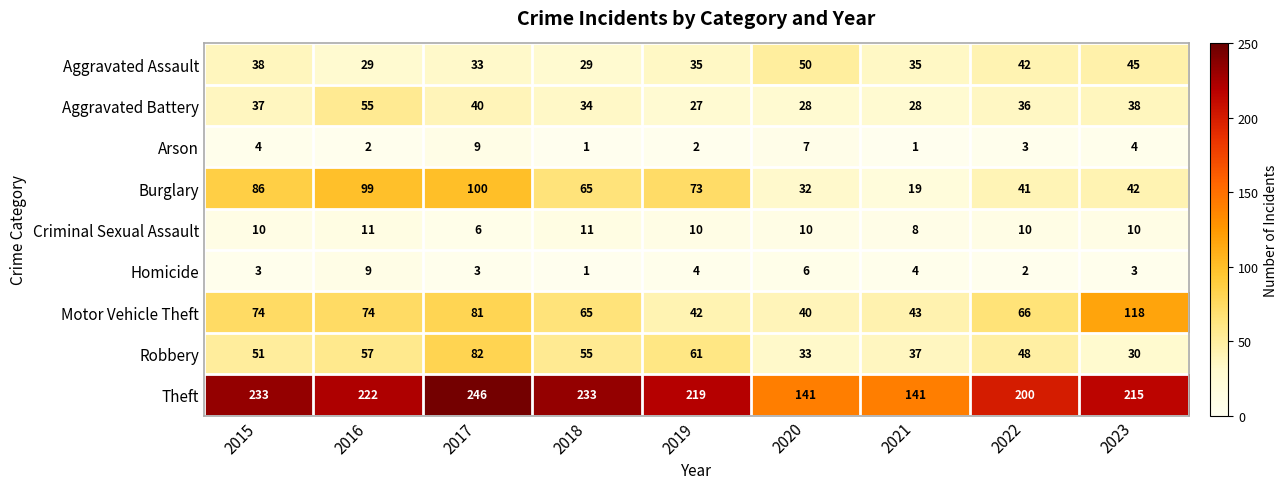

How many data points does each series have?

9